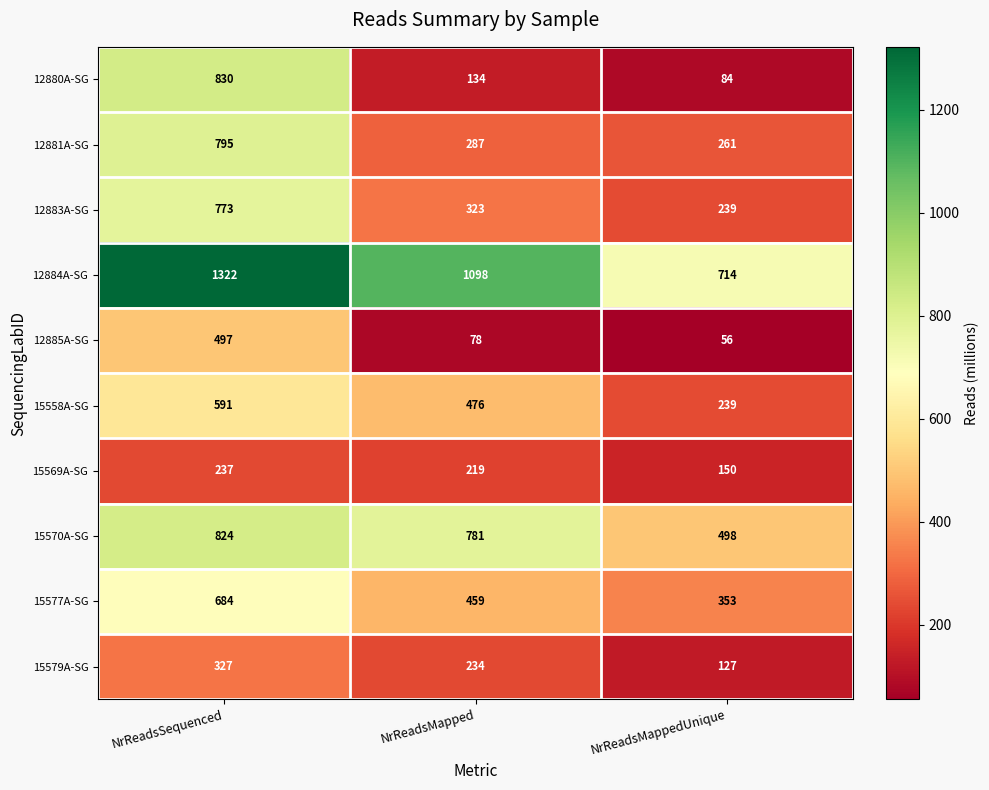

The value of 12884A-SG at NrReadsSequenced is 426. True or false?

False